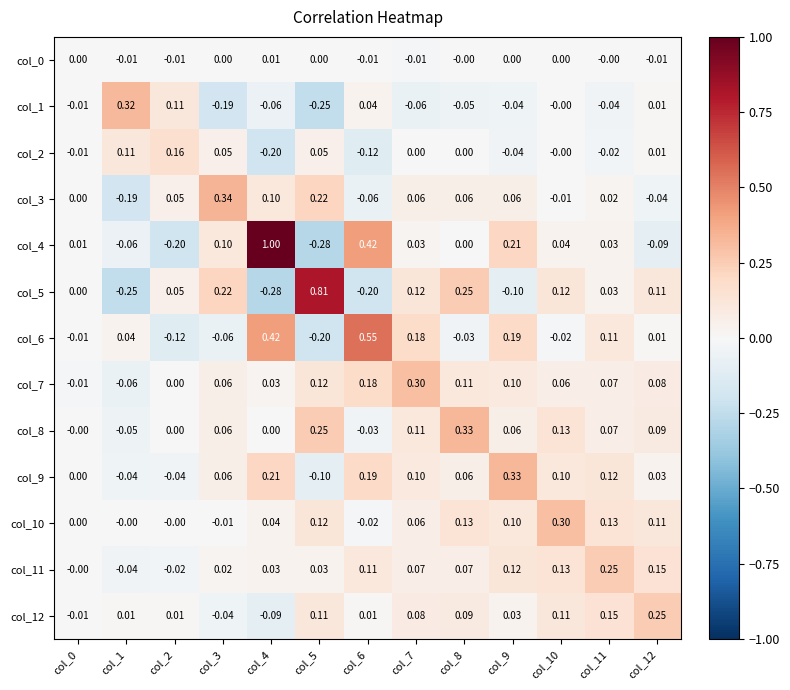

Between col_3 and col_8, which series saw the biggest shift?

col_3